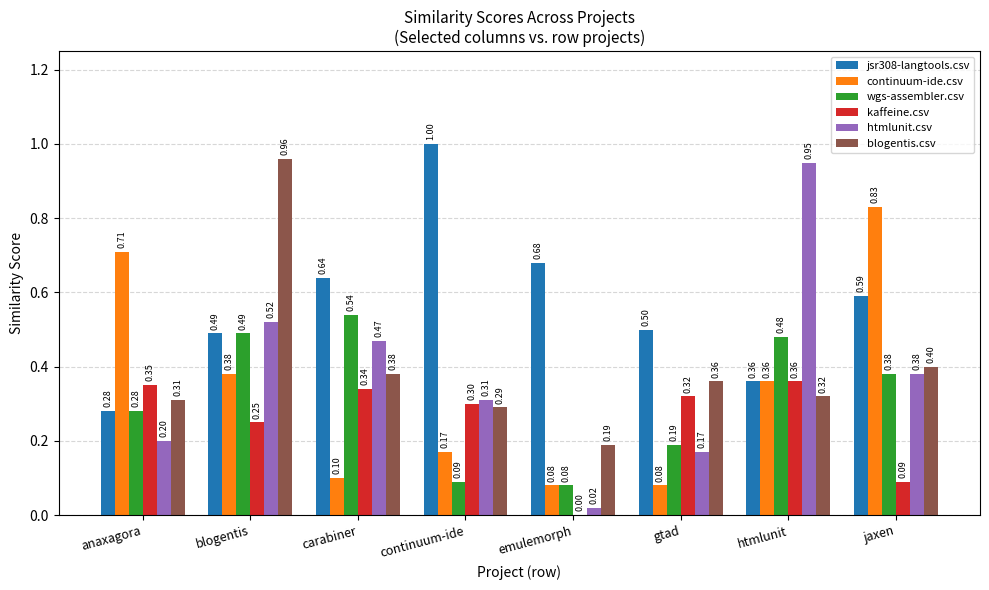

Is the value of continuum-ide.csv at emulemorph greater than the value of jsr308-langtools.csv at continuum-ide?

No